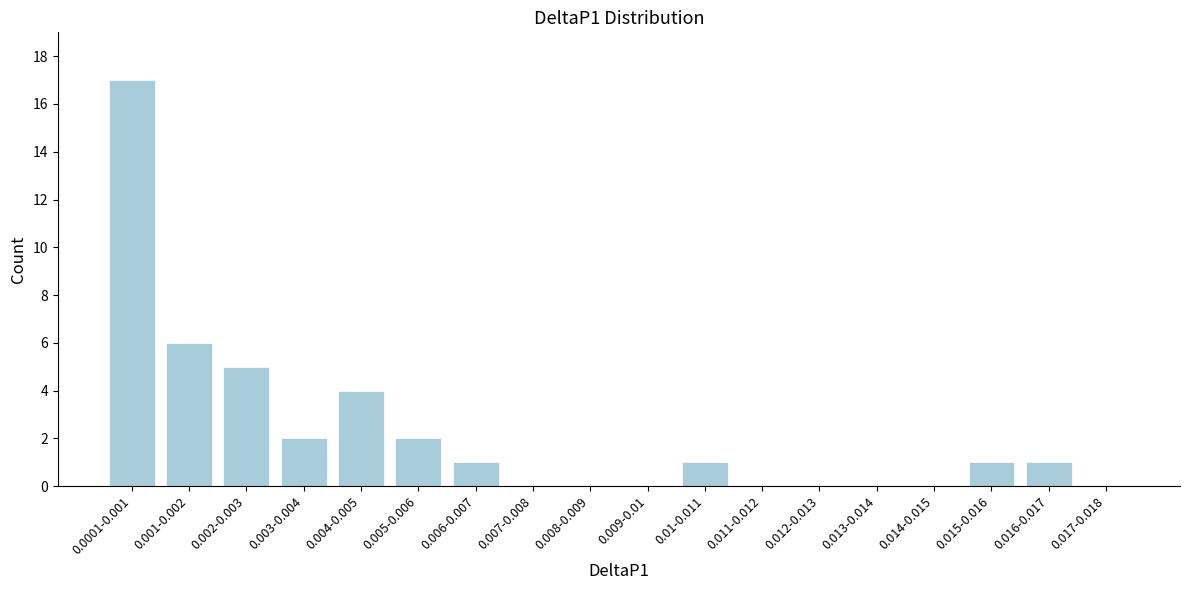

Reading right to left, transcribe all the data shown in this chart.

0.017-0.018=0	0.016-0.017=1	0.015-0.016=1	0.014-0.015=0	0.013-0.014=0	0.012-0.013=0	0.011-0.012=0	0.01-0.011=1	0.009-0.01=0	0.008-0.009=0	0.007-0.008=0	0.006-0.007=1	0.005-0.006=2	0.004-0.005=4	0.003-0.004=2	0.002-0.003=5	0.001-0.002=6	0.0001-0.001=17